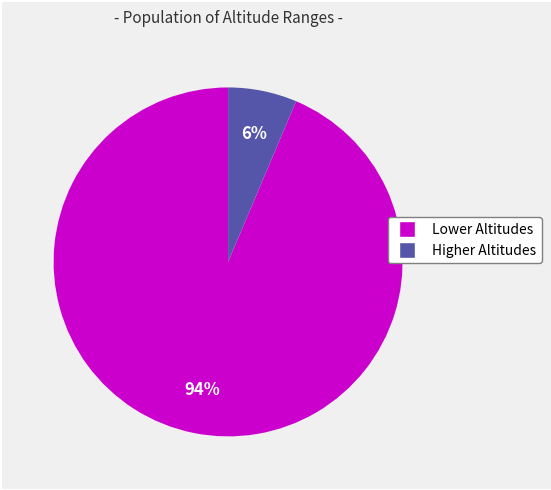

Does any single category account for the majority?

Yes